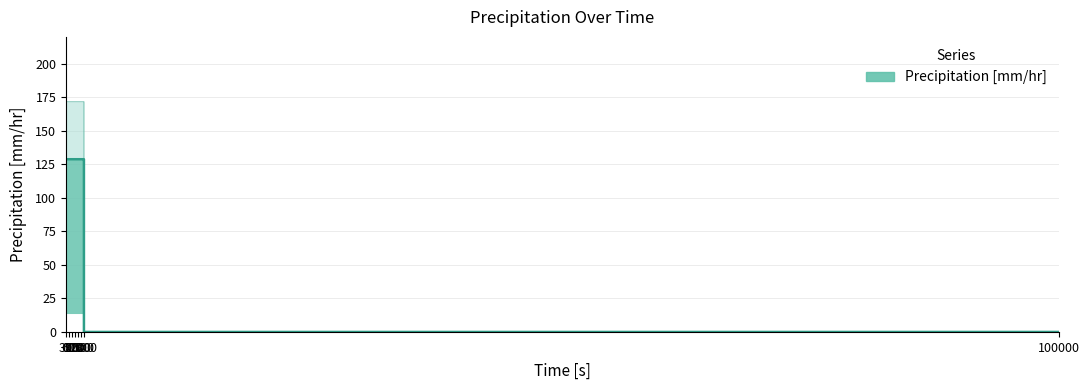

What is the maximum value shown in the chart?

128.8